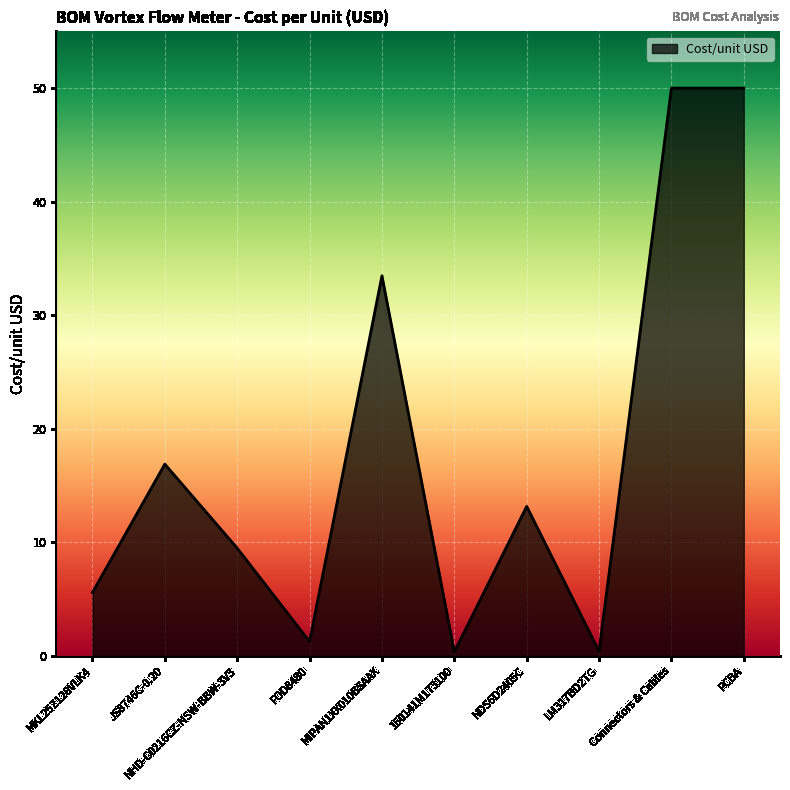

True or false: the data shows 13.2 at NDS6D2405C.

True